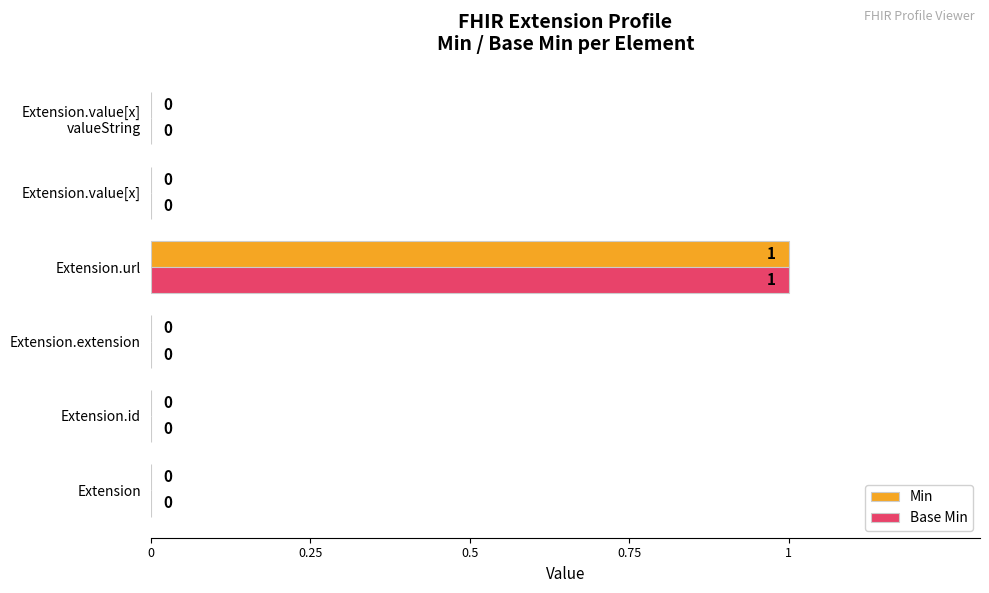

How many Min values are between 0 and 1?

6